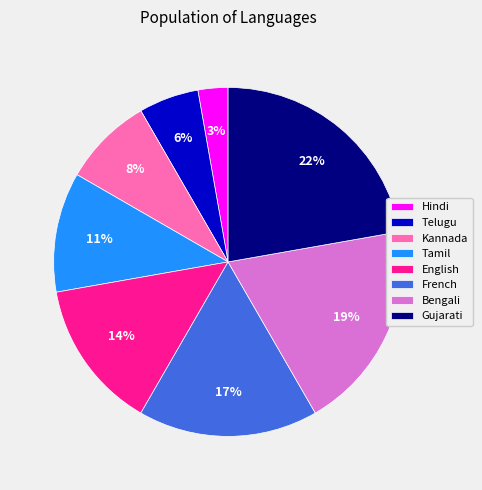

Which slice is the smallest?

Hindi